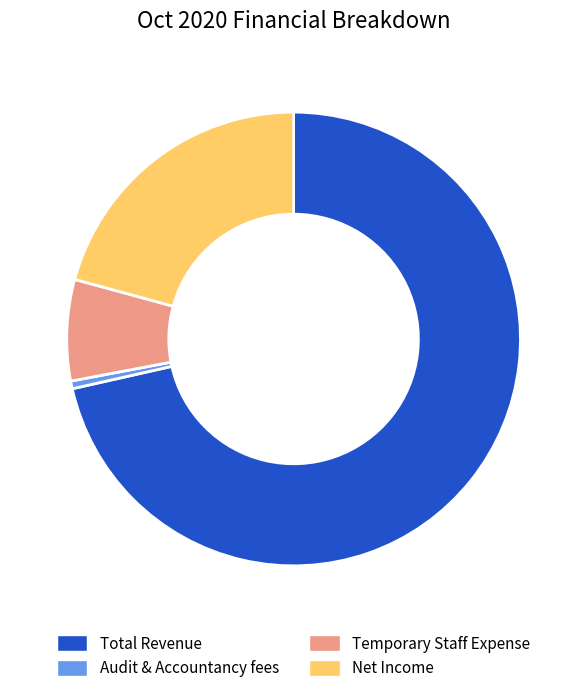

Approximately how many times larger is the value at Total Revenue compared to Audit & Accountancy fees?

130.4